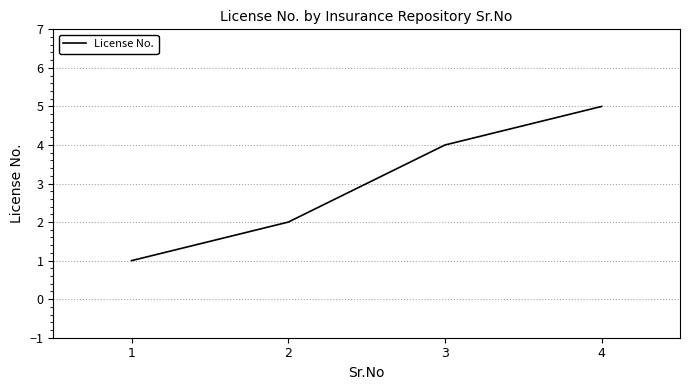

How many values are below 4?

2